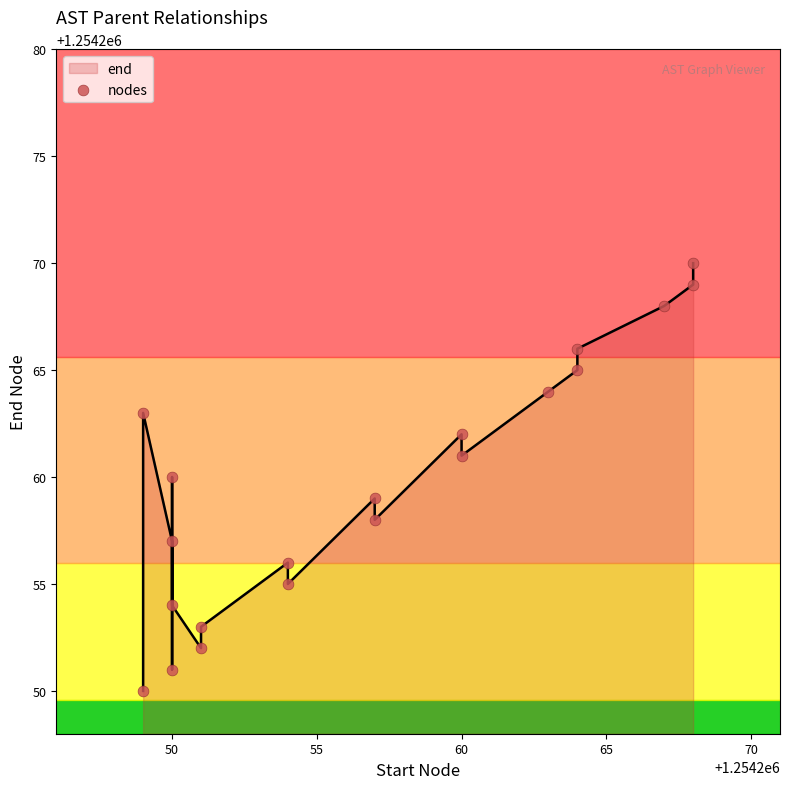

Approximately how many times larger is the value at 70 compared to 60?

1.0